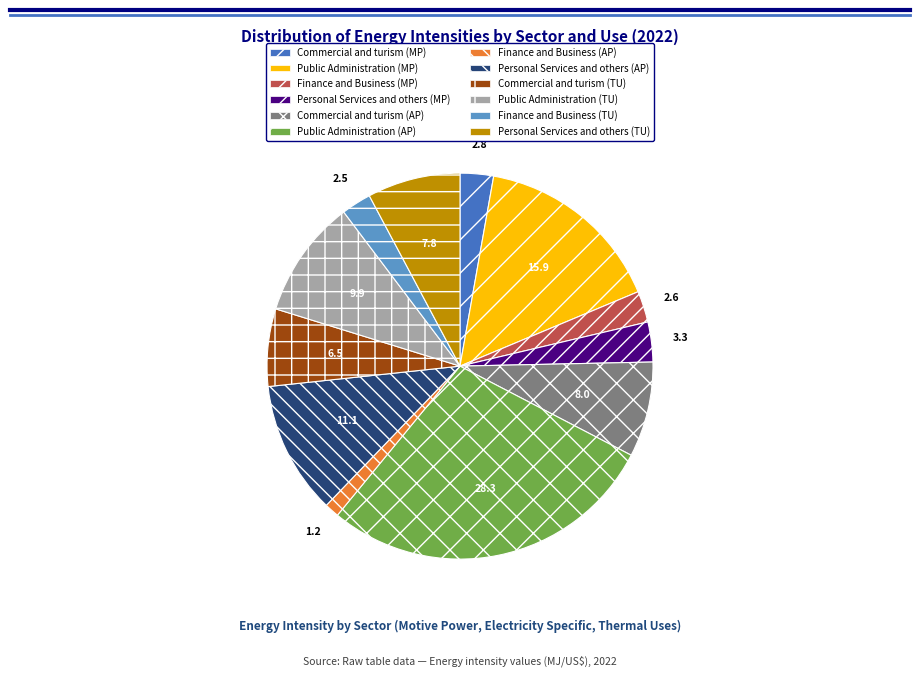

Is there a majority slice in this chart?

No